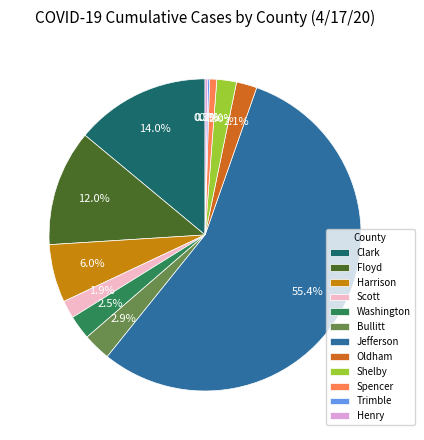

To the nearest percent, what percentage of the pie is Spencer?

1%